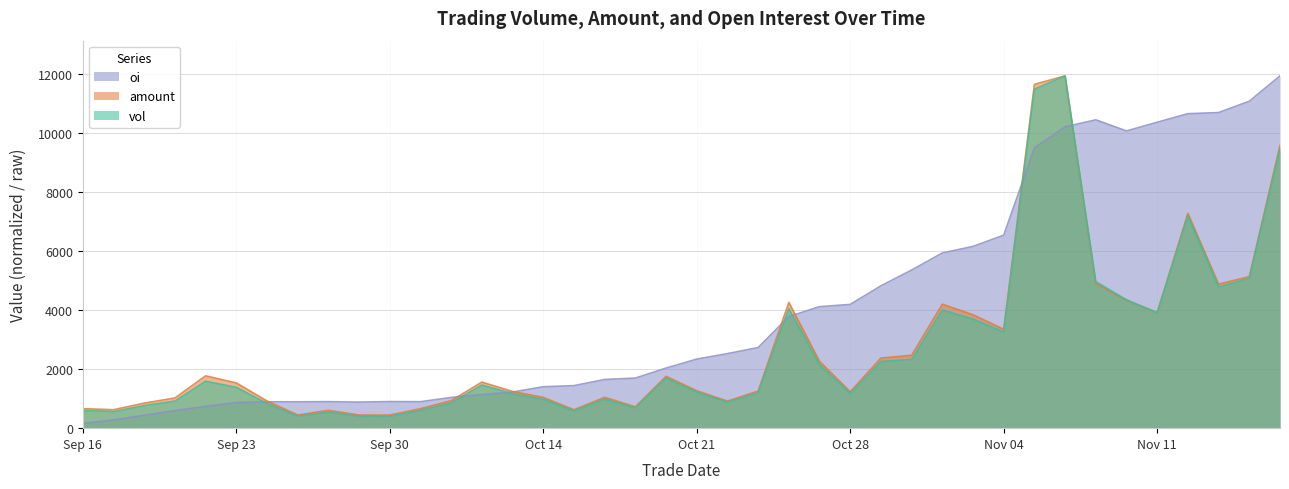

True or false: oi and amount cross at least once.

True